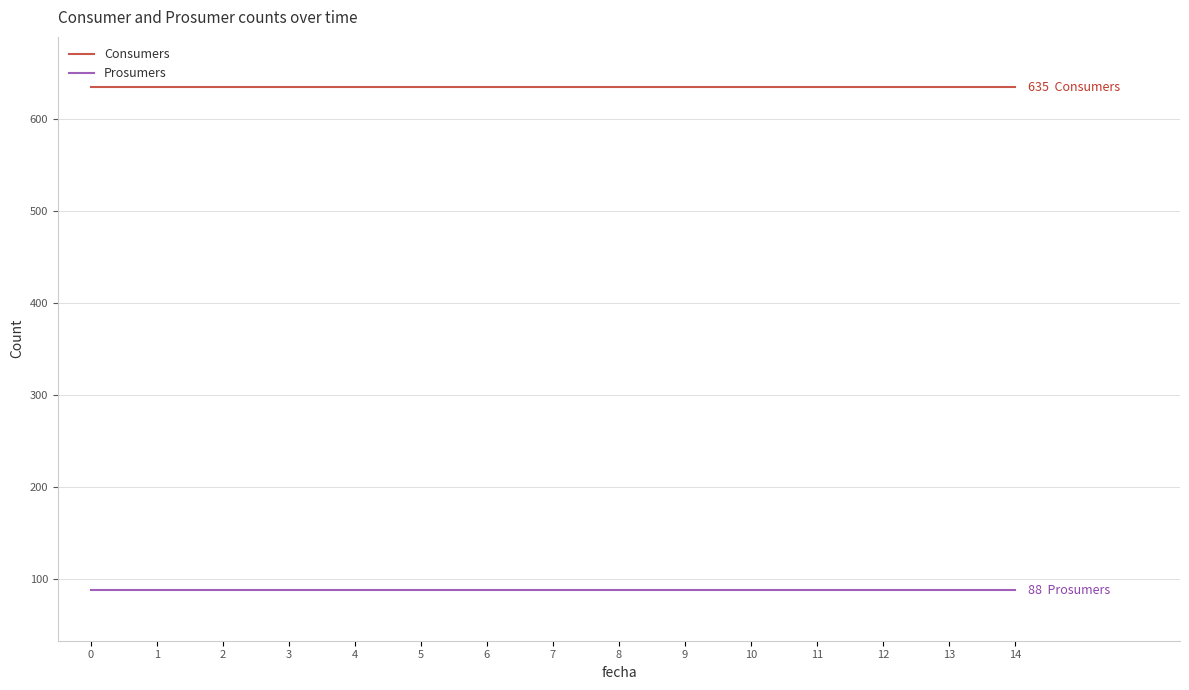

True or false: Prosumers and Consumers cross at least once.

False